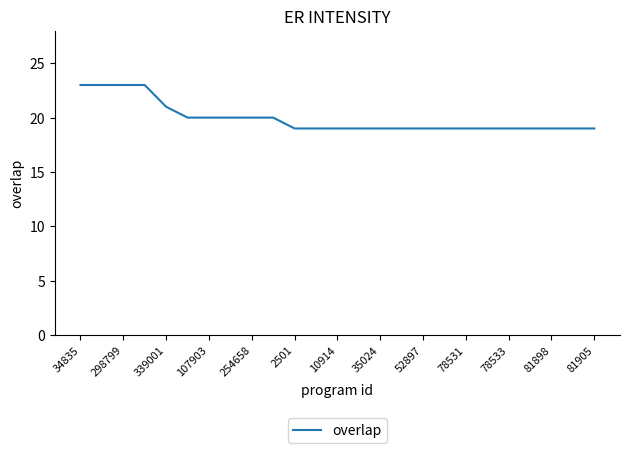

What is the smallest value displayed?

19